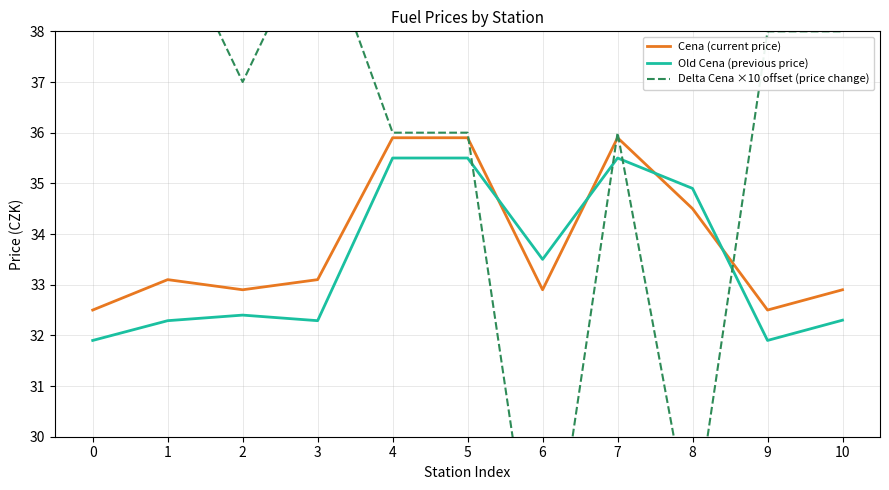

Which series has the widest spread of values?

Delta Cena ×10 offset (price change)